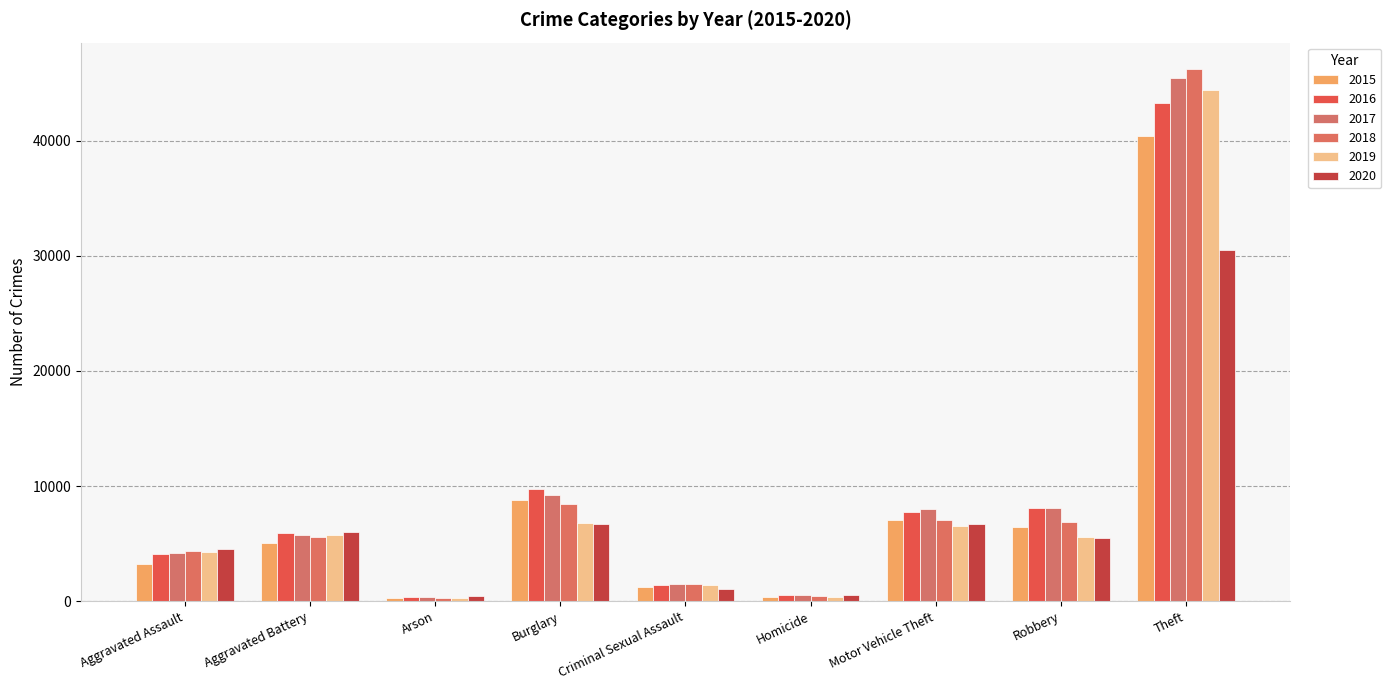

What is the difference between the 2019 values at Robbery and Aggravated Battery?

148